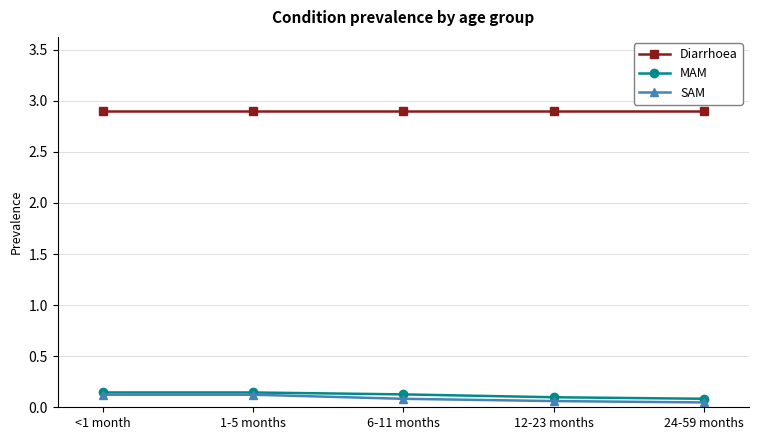

True or false: Diarrhoea has a value of 4.3 at 6-11 months.

False